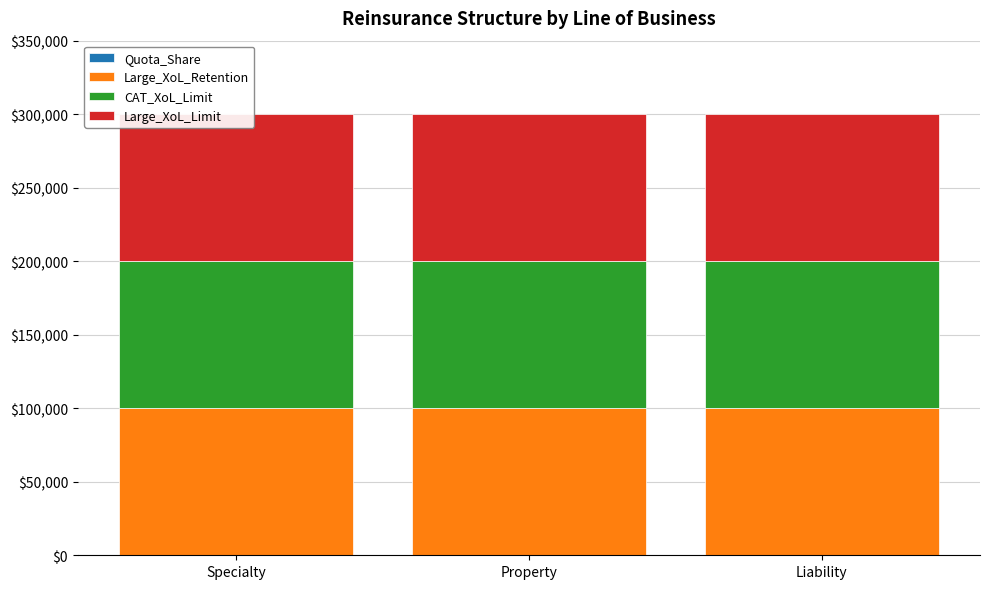

Is it true that Large_XoL_Limit equals 100000.0 at Property?

True